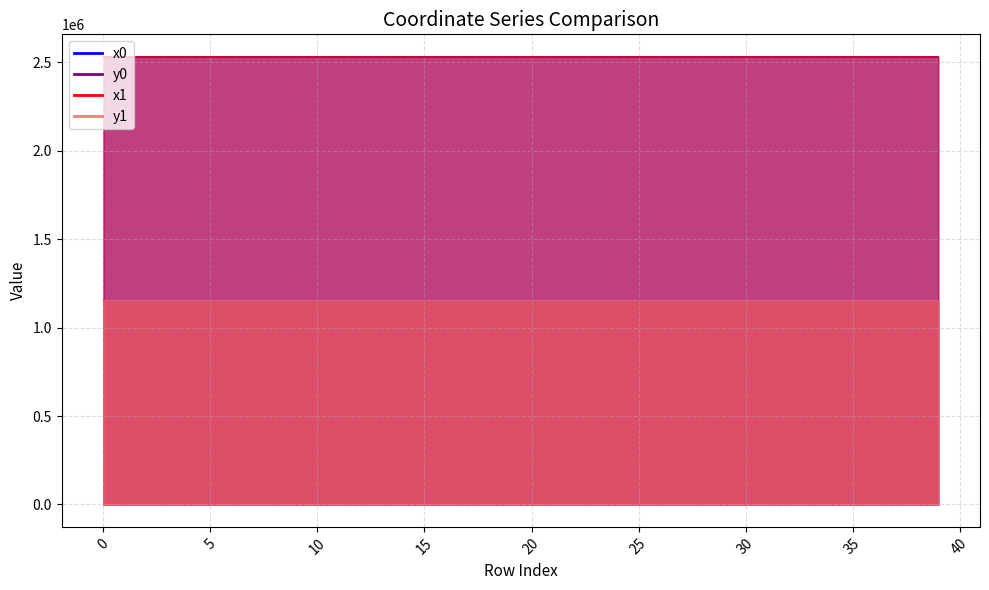

At which category does the chart reach its peak across all series?

4